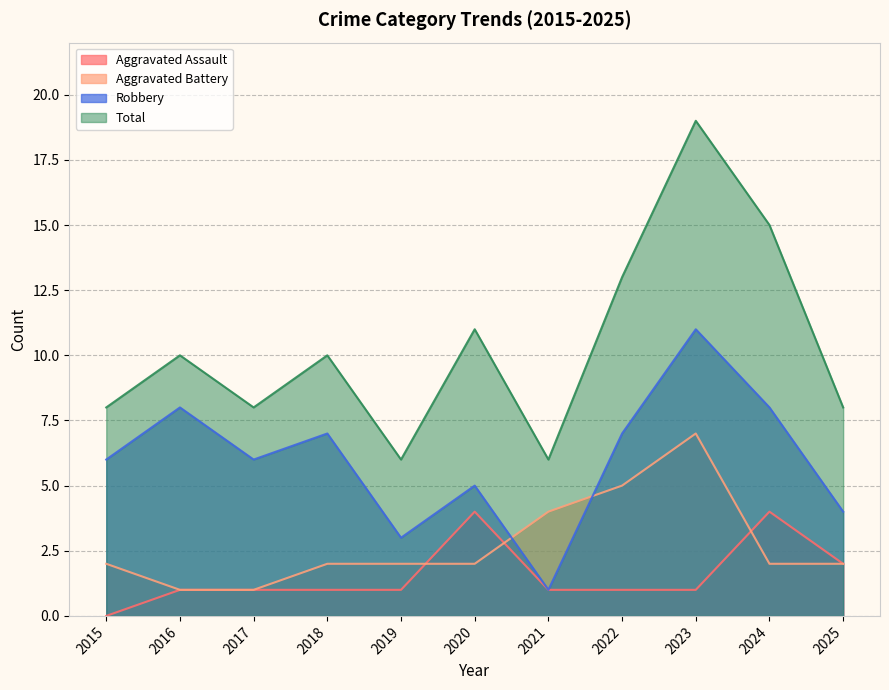

Is the value of Total at 2015 greater than the value of Aggravated Battery at 2023?

Yes